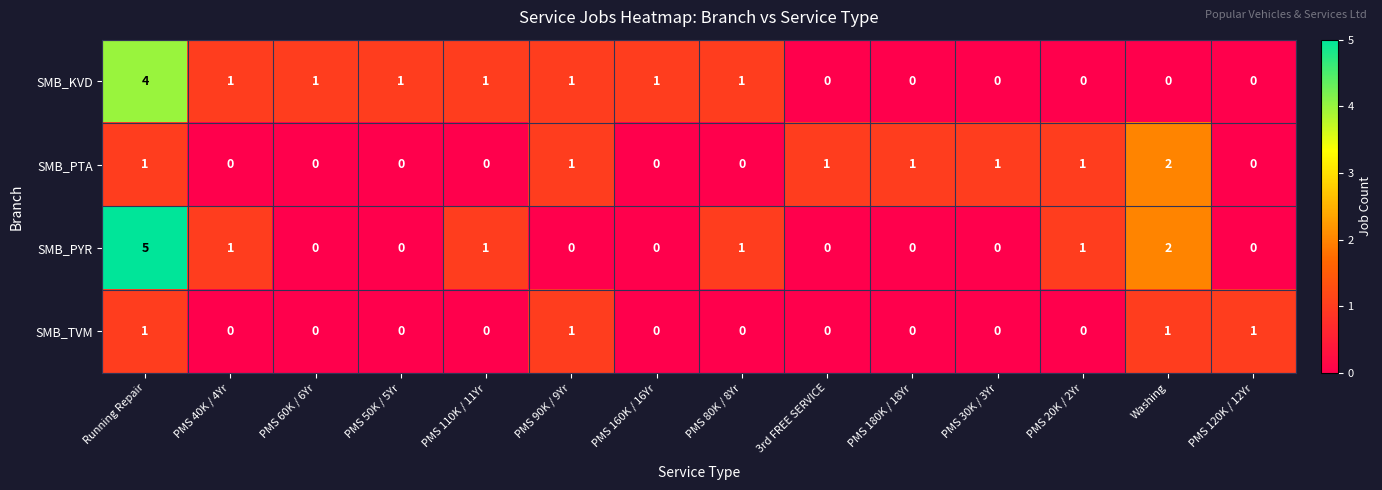

Which label corresponds to the largest value in the chart?

Running Repair